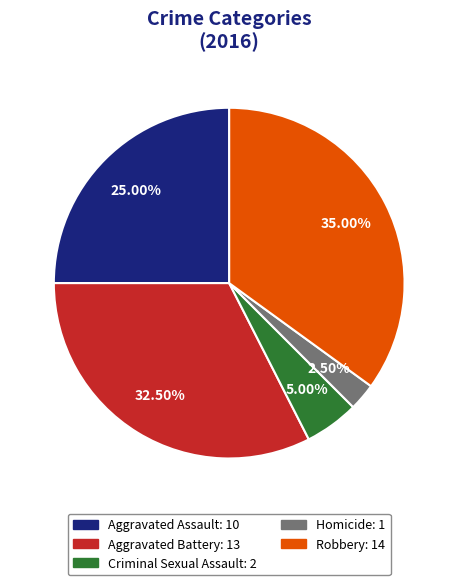

How many slices are in this pie chart?

5